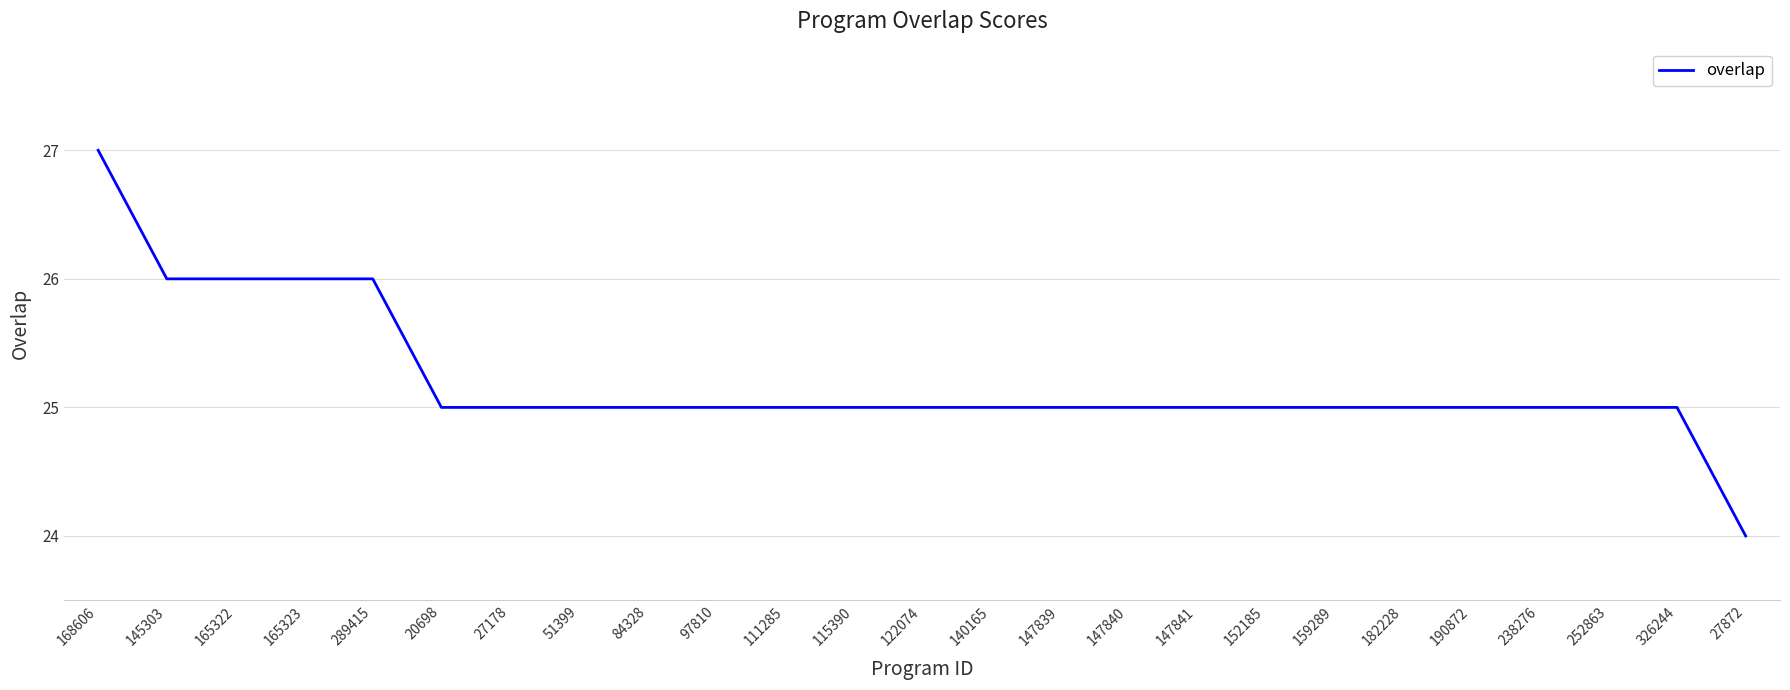

What is the change in value from 145303 to 152185?

-1